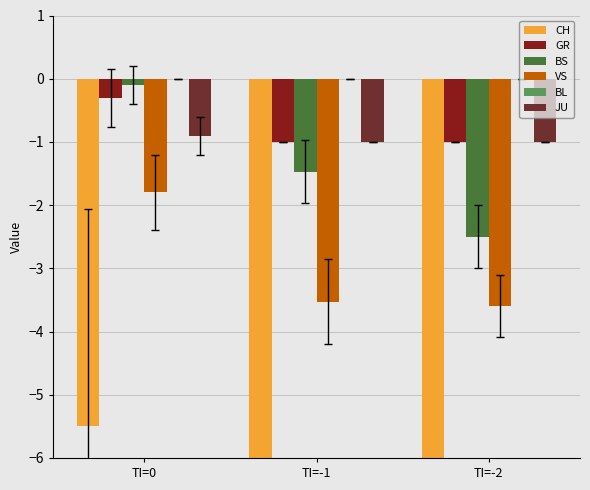

Count the VS values in the range -3 to -1.

1